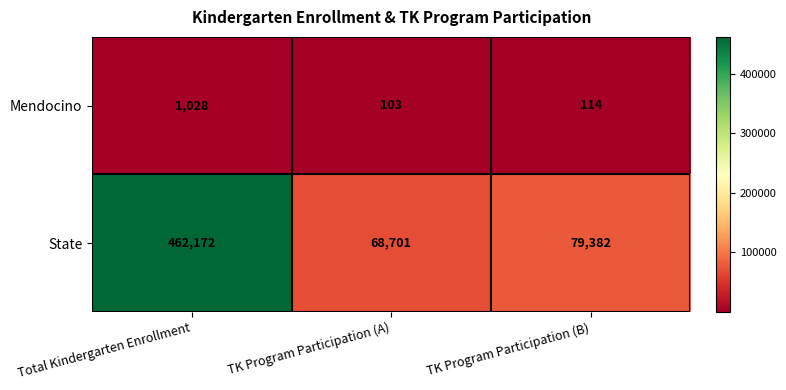

Which category has the lowest value across all series?

TK Program Participation (A)